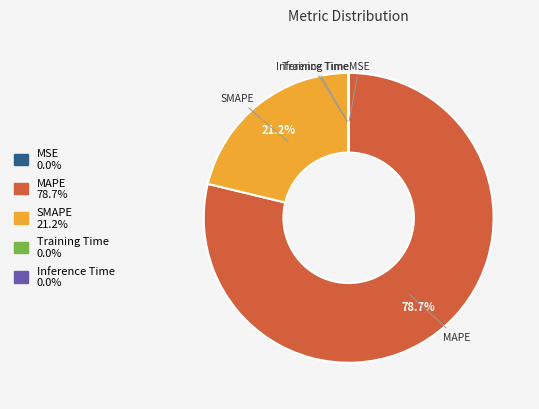

Which has a higher value, SMAPE or MAPE?

MAPE